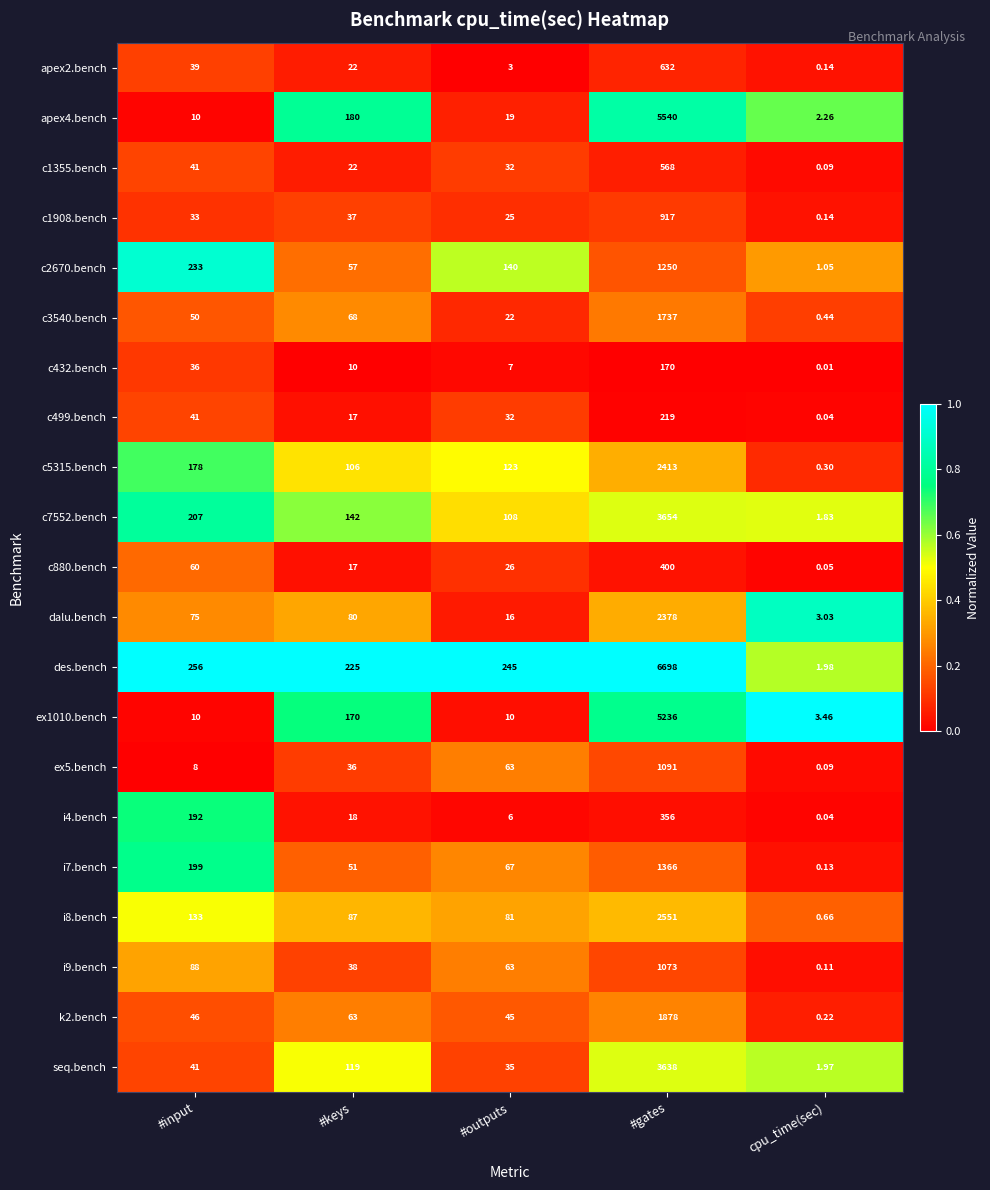

At which label does c1908.bench reach its minimum?

cpu_time(sec)